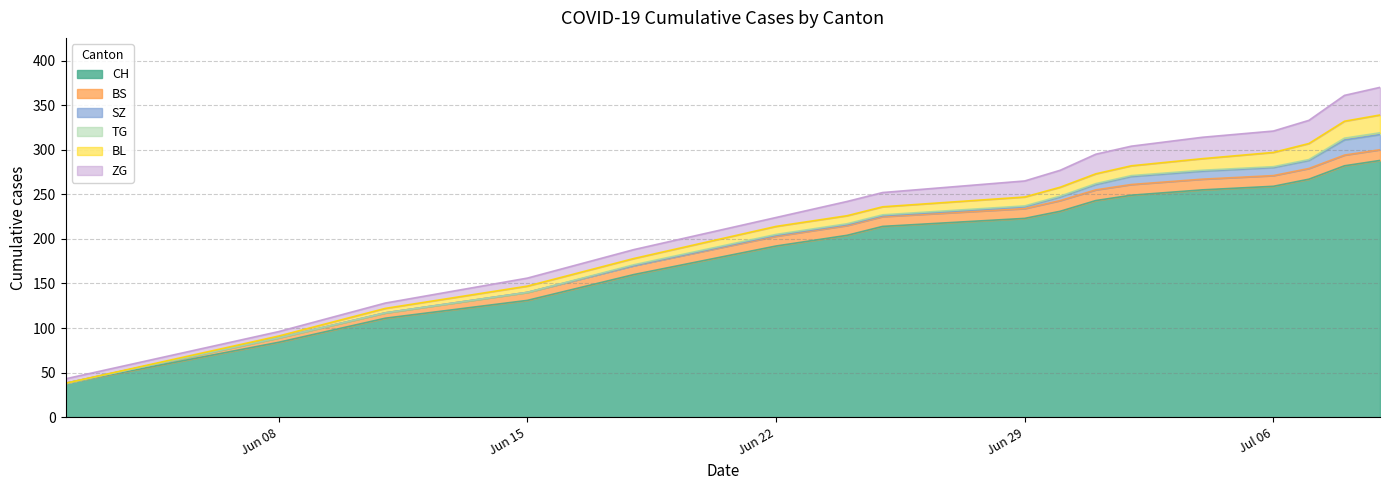

Where is SZ nearest to the value 8?

2020-07-02